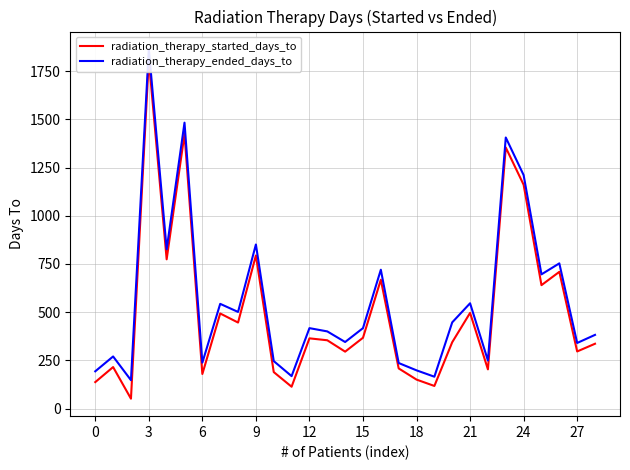

Reading left to right, transcribe all the data shown in this chart.

radiation_therapy_started_days_to: 137	215	51	1811	774	1424	179	493	446	794	189	113	364	354	295	367	668	208	150	117	344	496	203	1354	1161	640	709	296	336
radiation_therapy_ended_days_to: 193	270	147	1865	826	1483	238	543	501	851	246	168	417	400	345	417	720	236	198	165	447	546	249	1406	1211	696	753	340	382